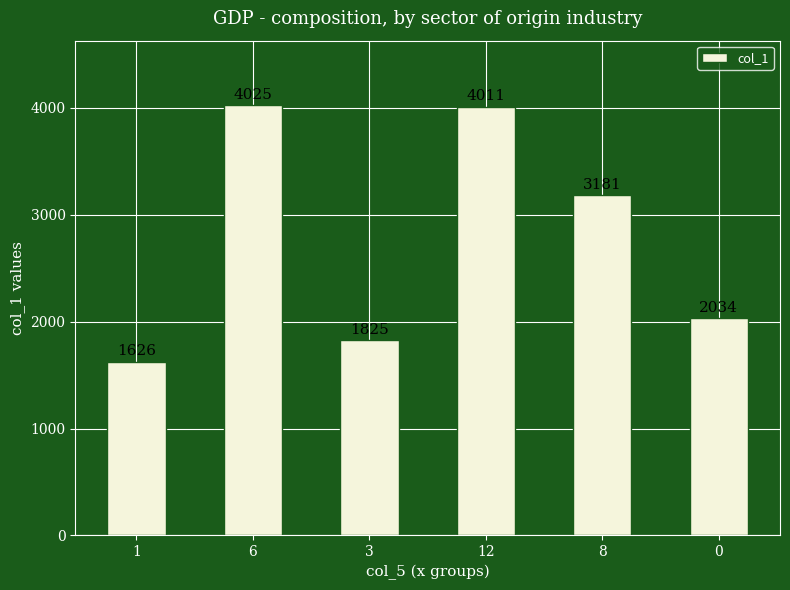

Rank the categories by value from highest to lowest.

6, 12, 8, 0, 3, 1